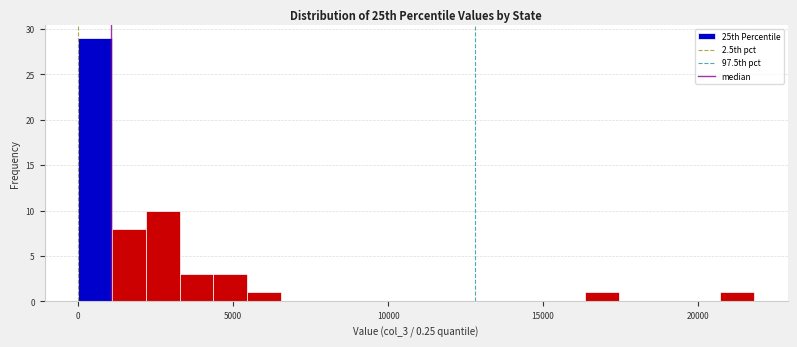

Read against the x-axis, roughly where is the centre of the tallest bar?

500